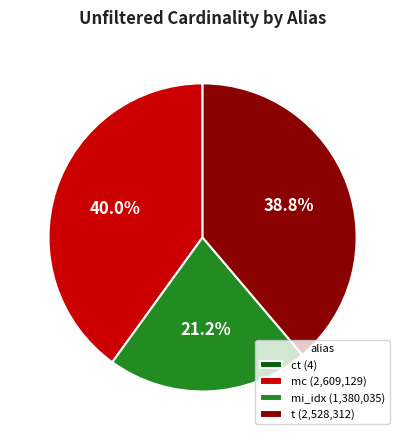

Combined, what portion of the pie is t (2,528,312) and mi_idx (1,380,035)?

60.0%